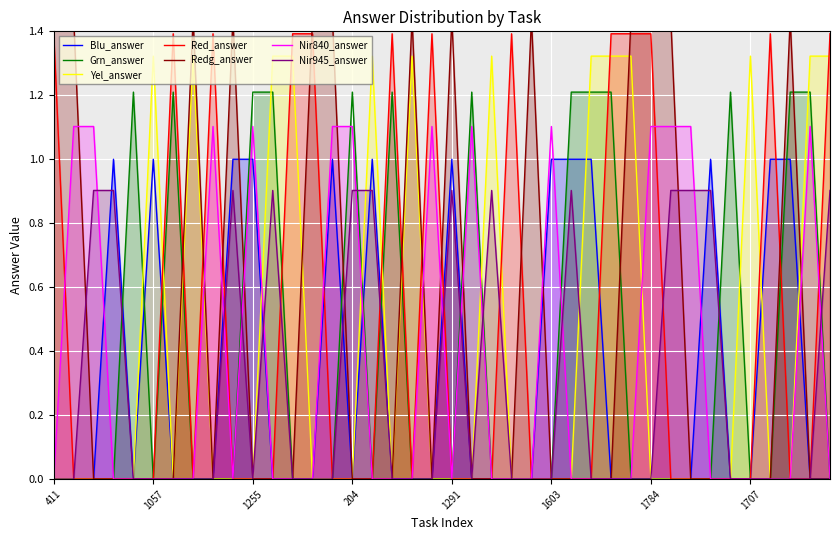

Where is the first local maximum?

34